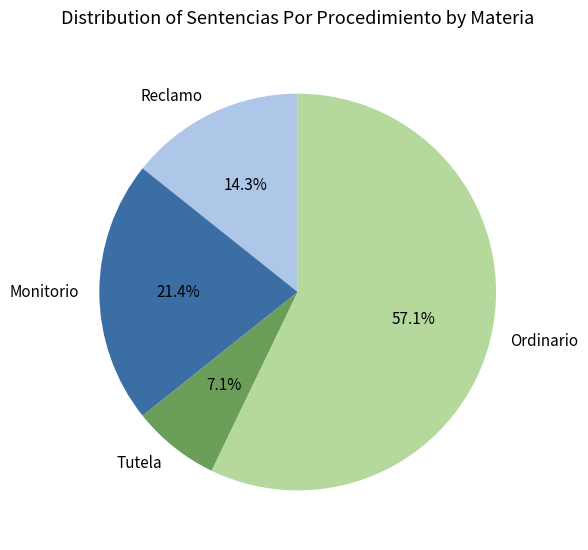

True or false: Ordinario accounts for 51% of the total.

False